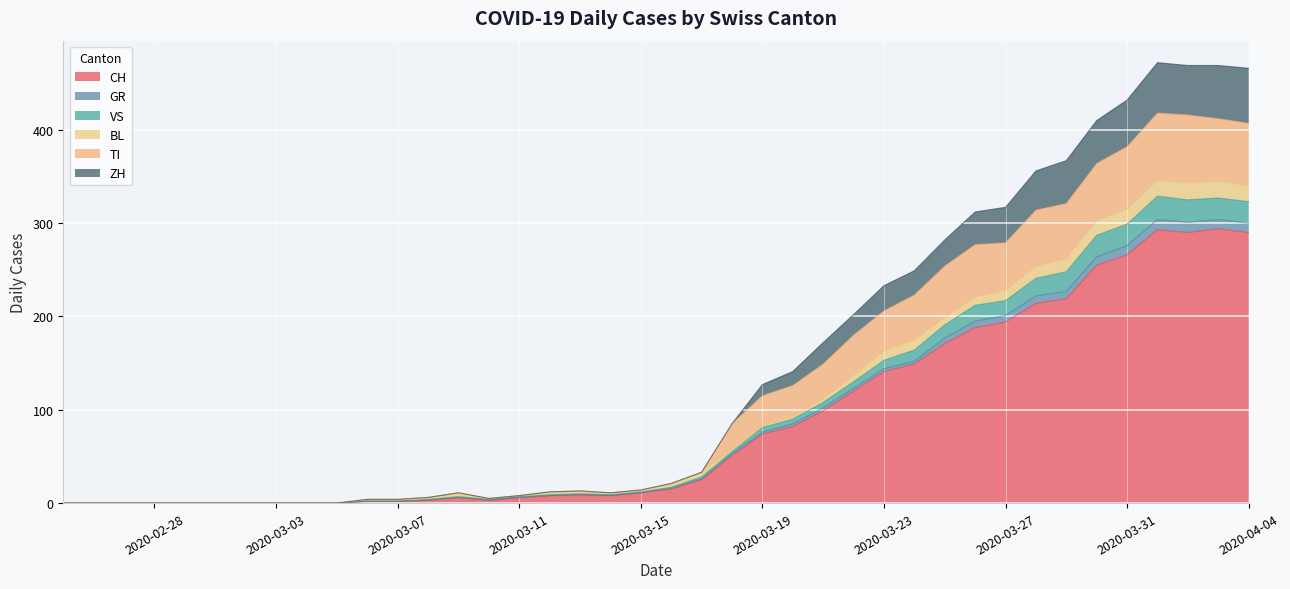

Between 2020-03-18 and 2020-03-03, which is larger?

2020-03-18